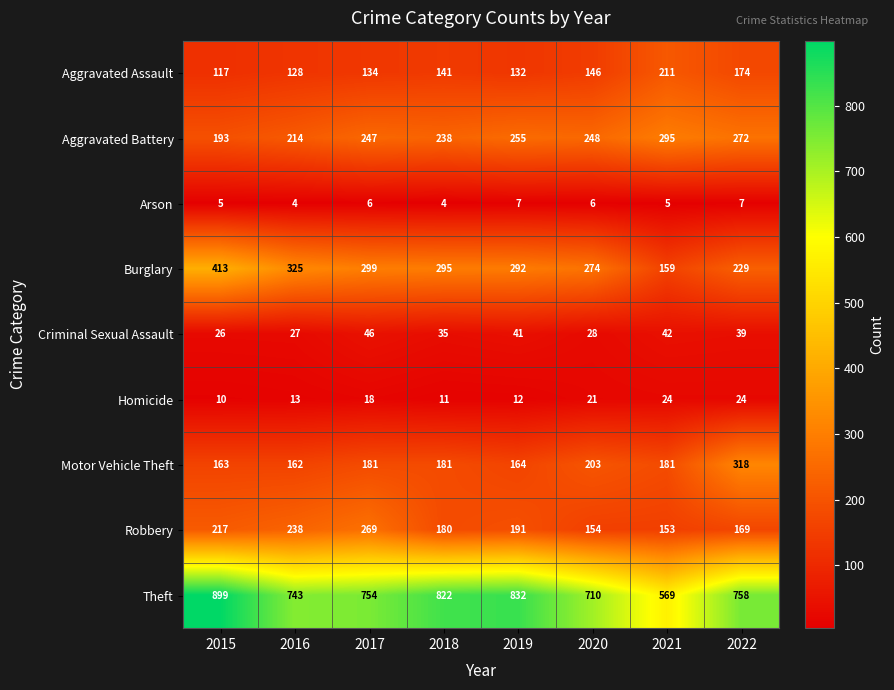

Is it true that Criminal Sexual Assault equals 27 at 2022?

False